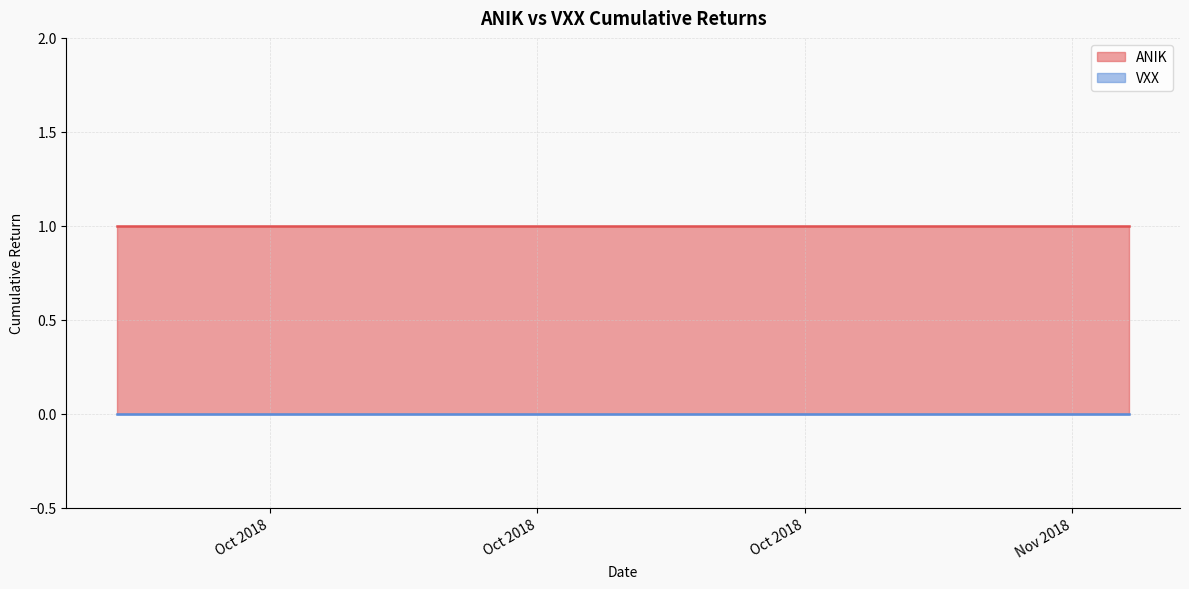

True or false: ANIK has more than 0 interior local peaks.

False